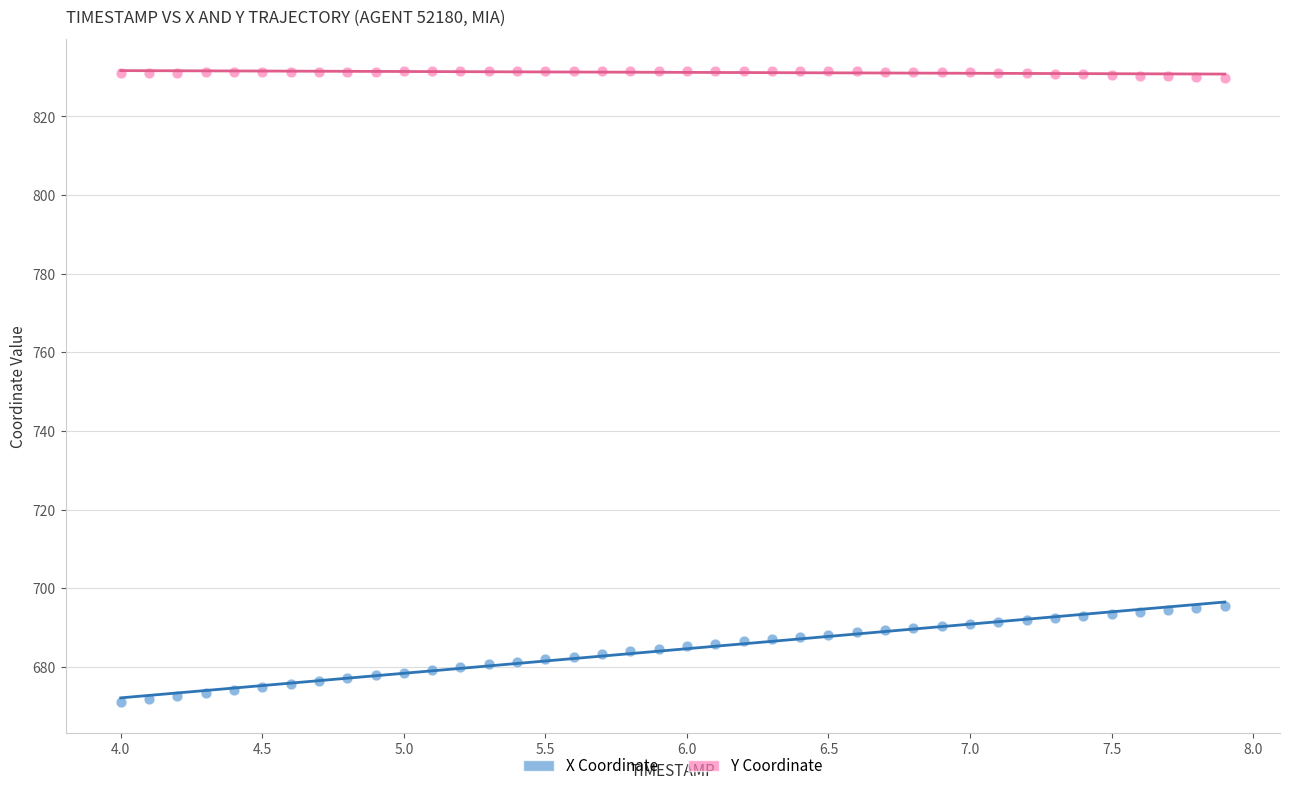

Across all data points, what is the range of Y values (max minus min)?

160.5